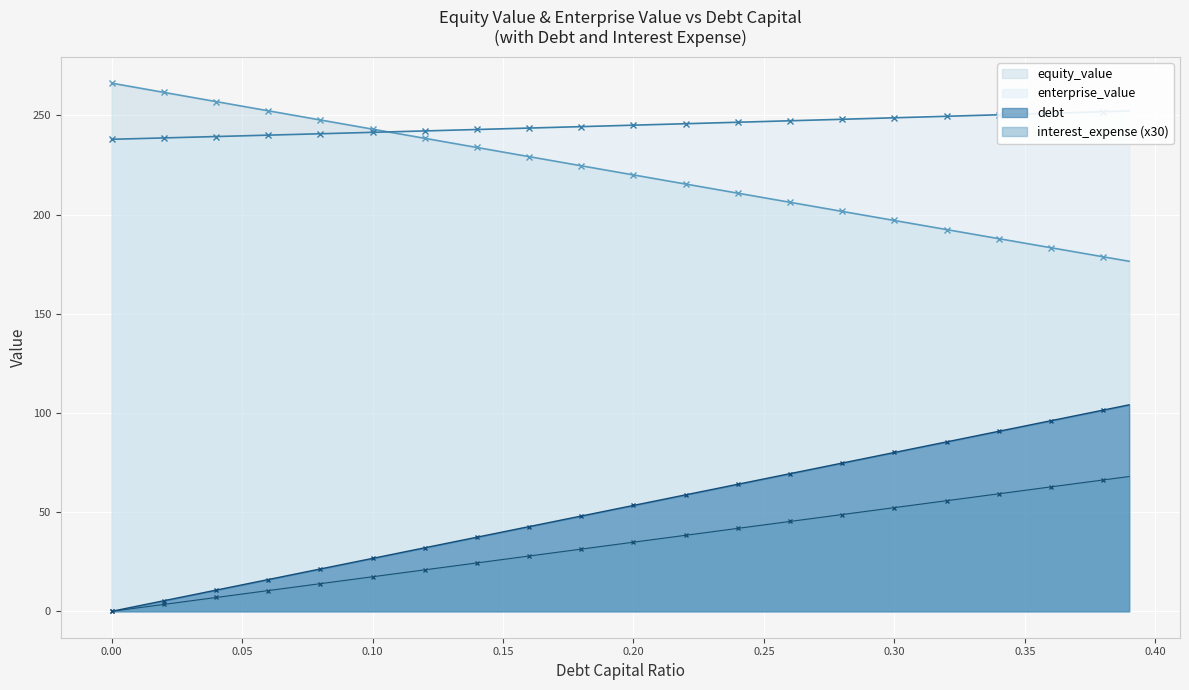

How many values in the equity_value series exceed 222?

20